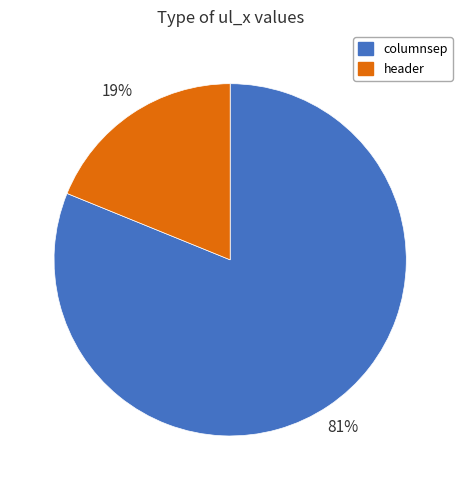

To the nearest percent, what is the difference between the columnsep and header slice percentages?

62%